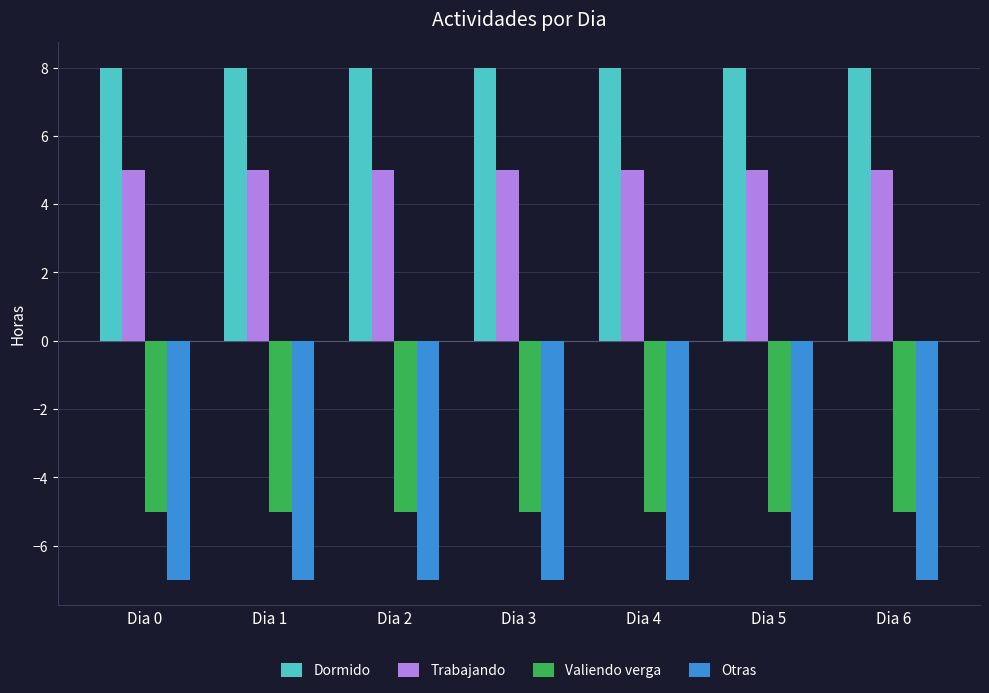

How many bars are there in each group?

4